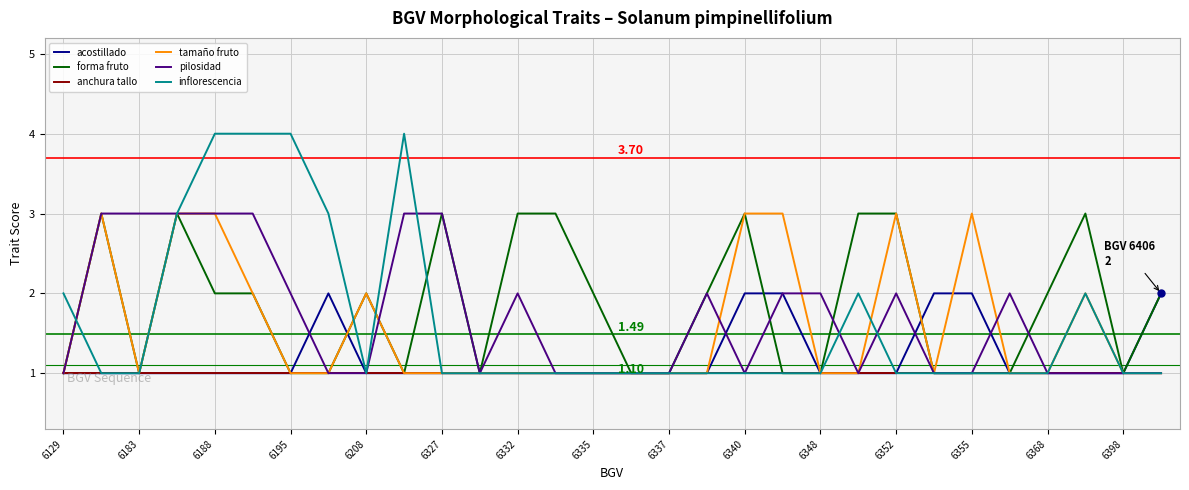

Which series has the widest spread of values?

inflorescencia